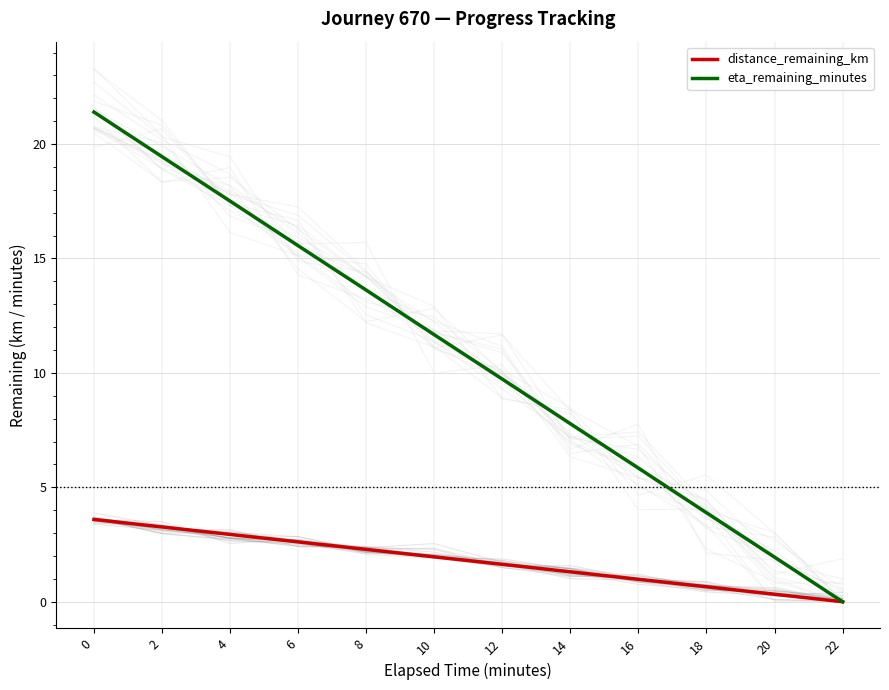

What is the greatest value displayed?

21.4